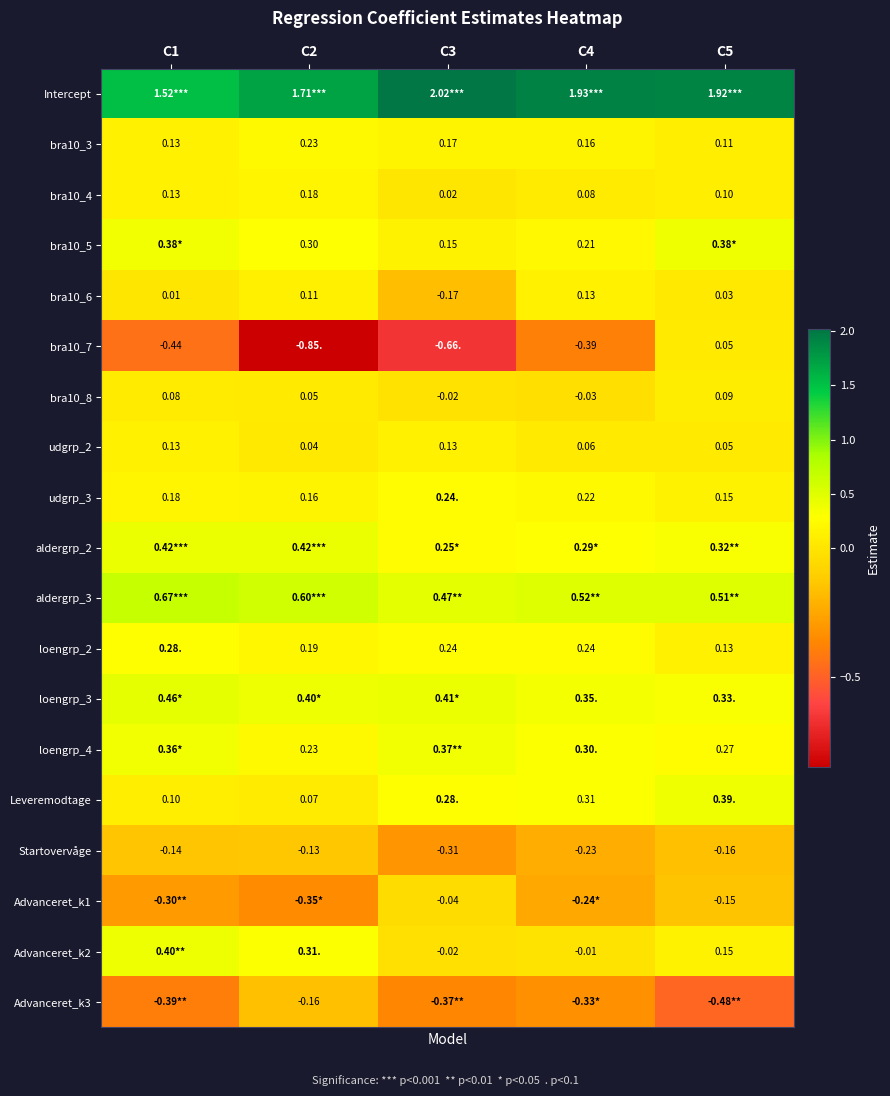

What is the difference between the maximum and minimum values in the Leveremodtage series?

0.3